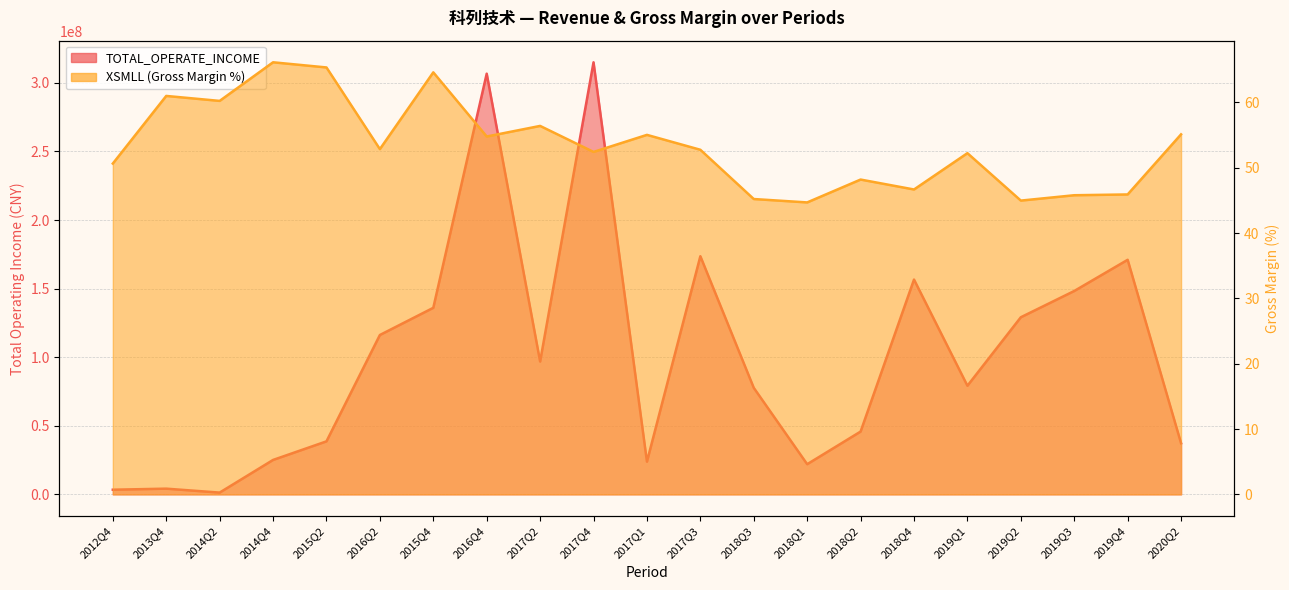

Count the number of data series in this chart.

2